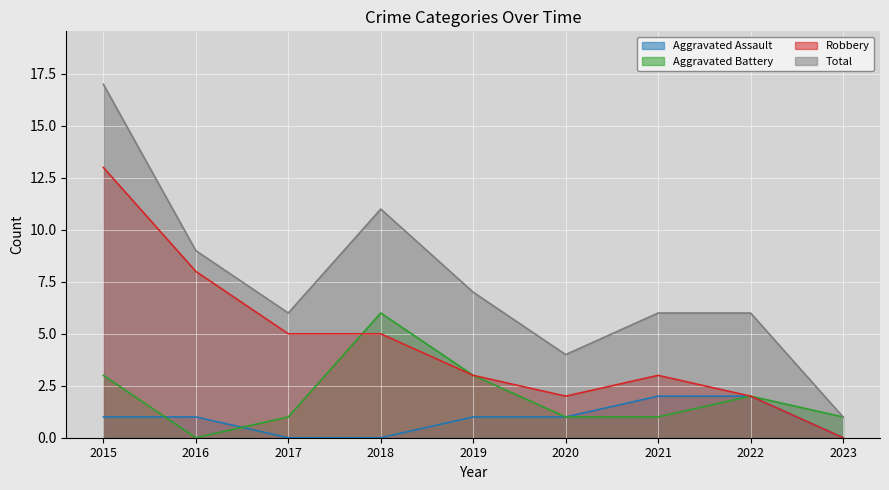

Reading left to right, list all the values displayed in this chart.

Aggravated Assault: 1	1	0	0	1	1	2	2	0
Aggravated Battery: 3	0	1	6	3	1	1	2	1
Robbery: 13	8	5	5	3	2	3	2	0
Total: 17	9	6	11	7	4	6	6	1